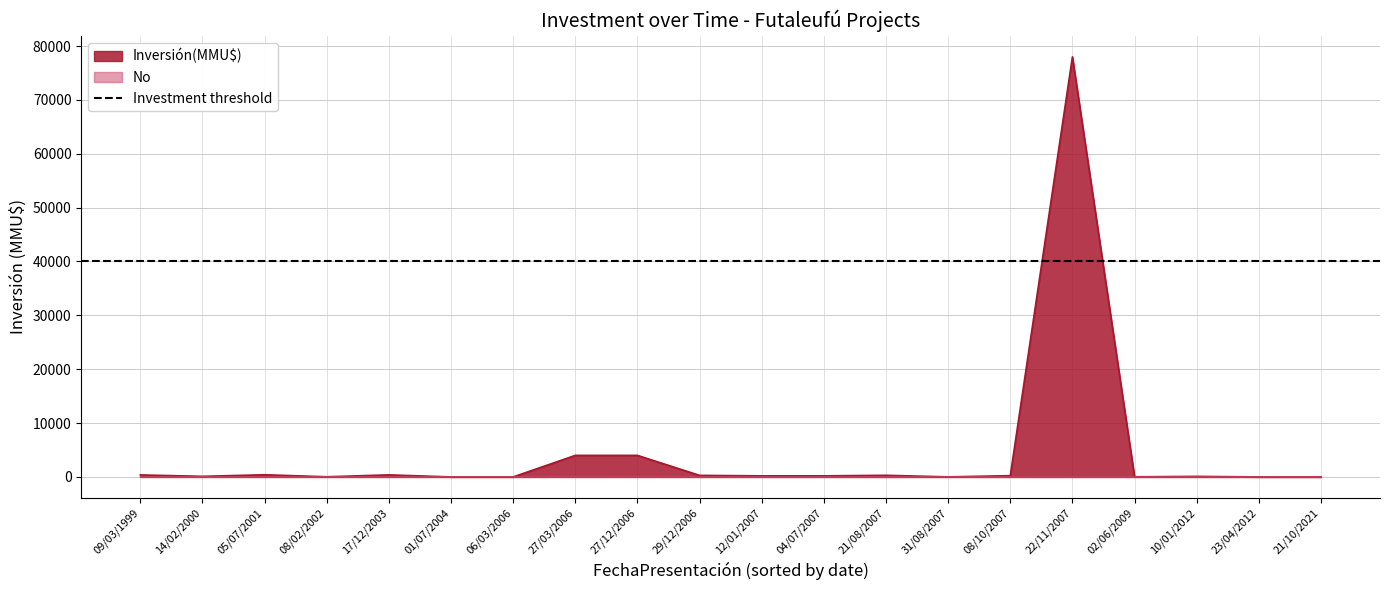

True or false: Inversión(MMU$) has a value of 121 at 21/08/2007.

False